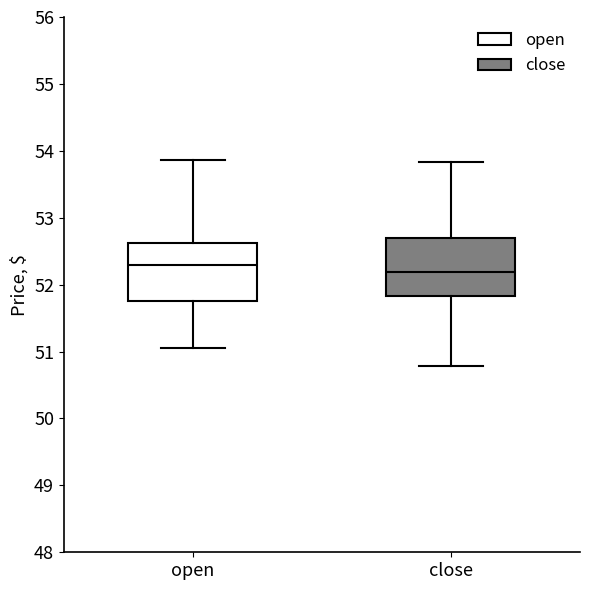

Where is the upper edge of the box for close on the y-axis? The values are not printed on the chart, so give them approximately, as read against the axis.

52.7